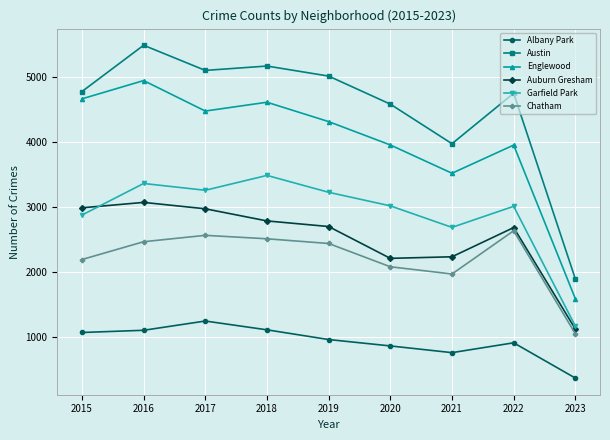

True or false: Austin and Chatham cross at least once.

False